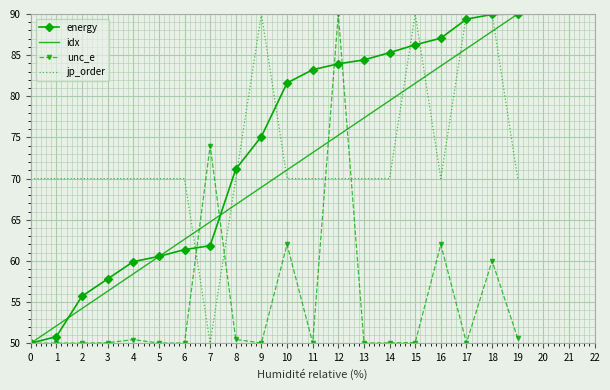

At which category is the sum across all series the highest?

18